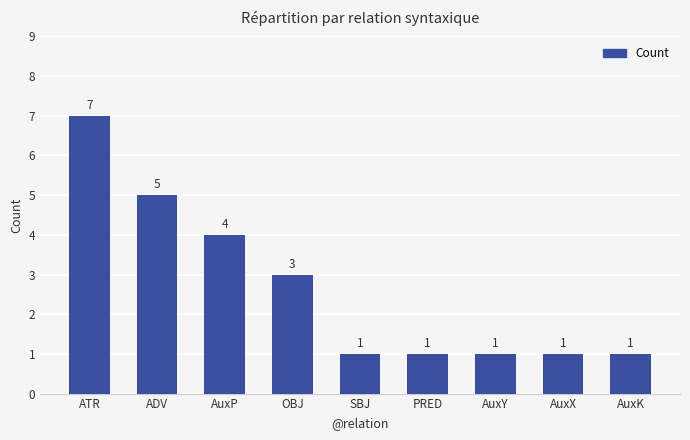

Are the bars grouped side by side (vs. stacked)?

No